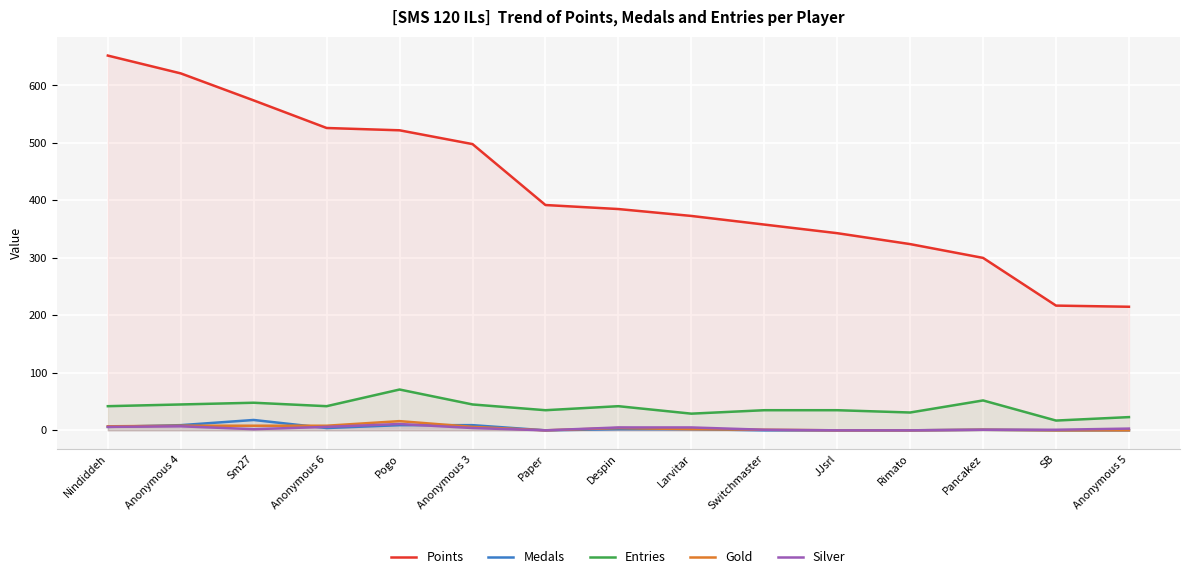

What is the label of the 2nd point from the right?

SB